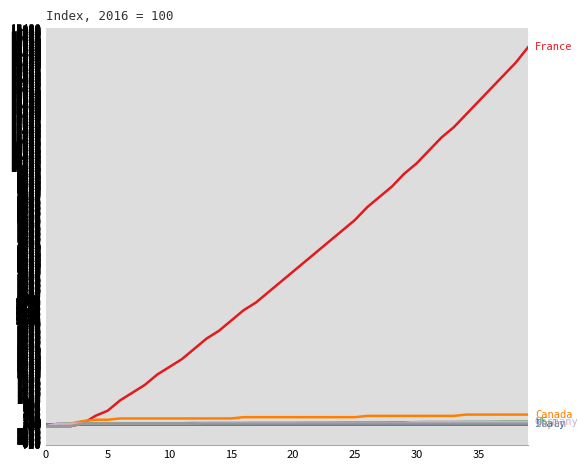

What is the greatest value displayed?

14700.0